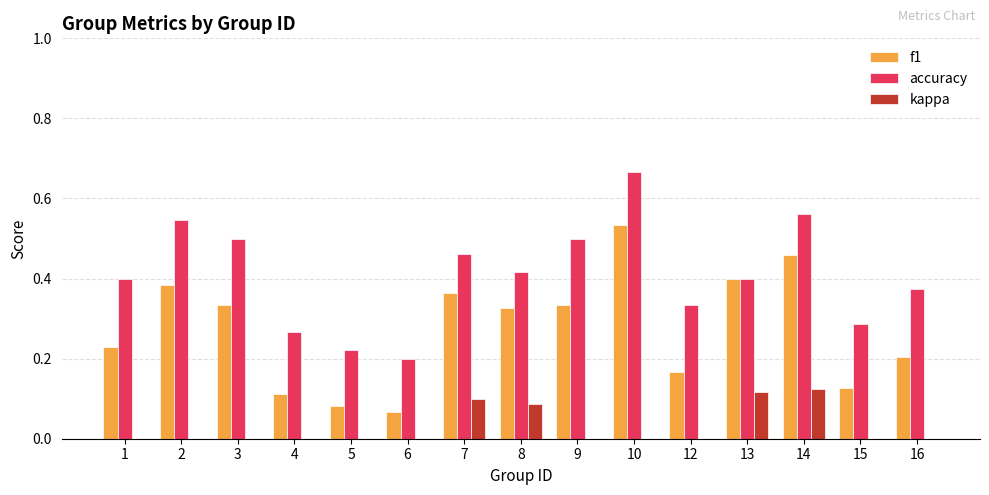

Which category has the highest value in the f1 series?

10